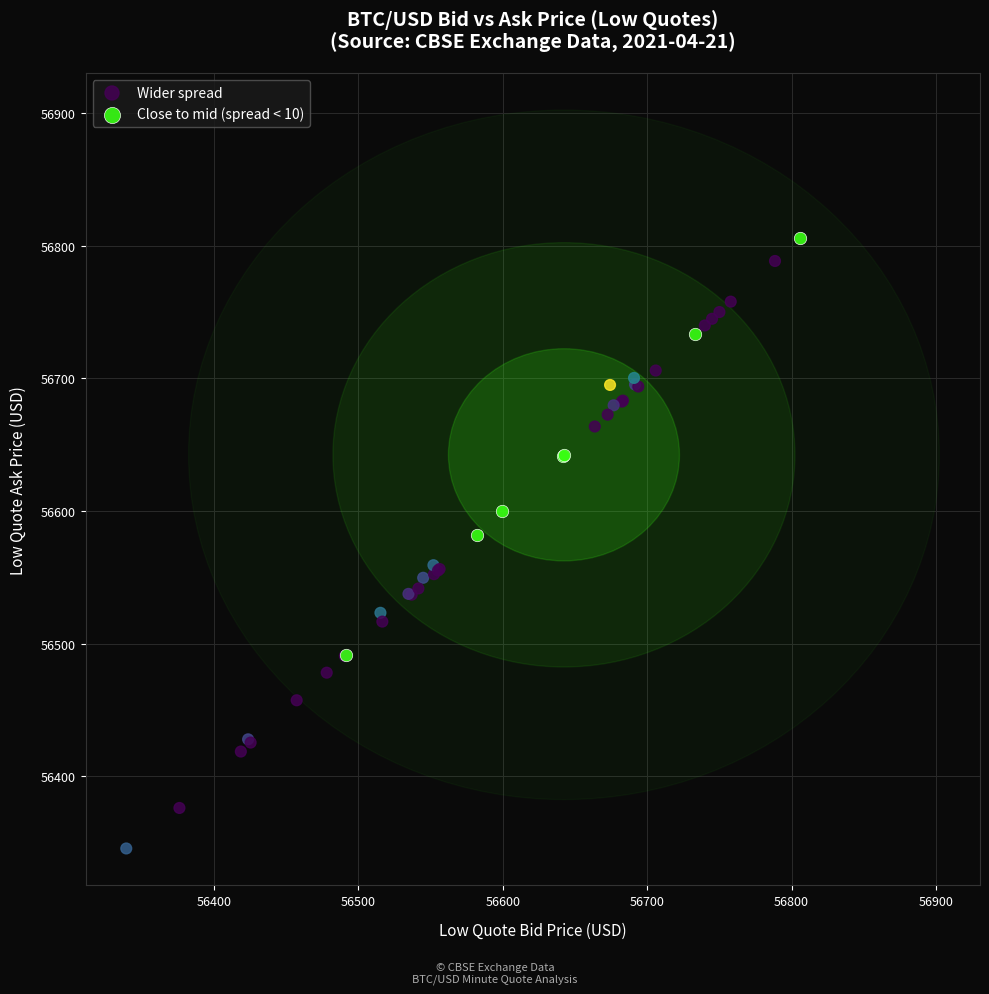

Which series has the widest spread of Y values?

Wider spread